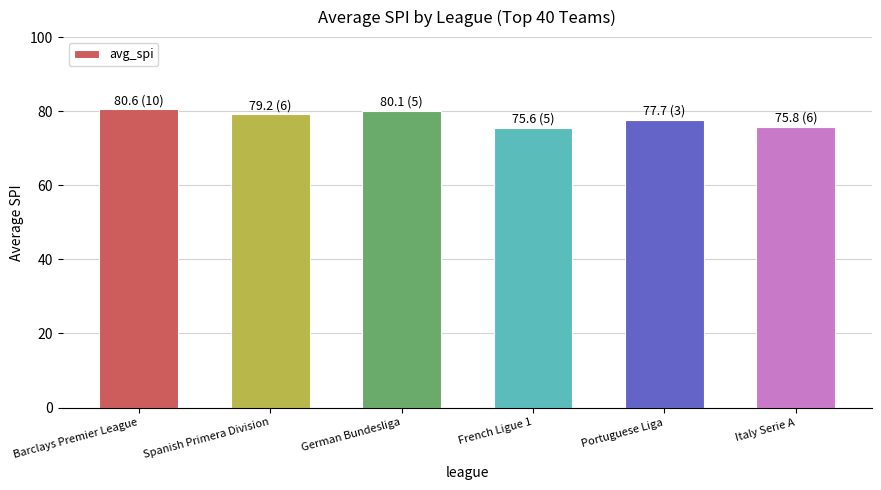

Count the number of data series in this chart.

1